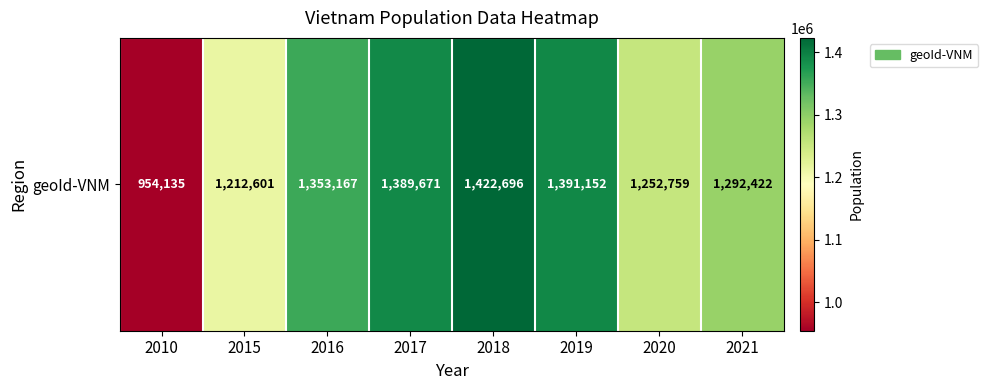

What is the smallest value displayed?

954135